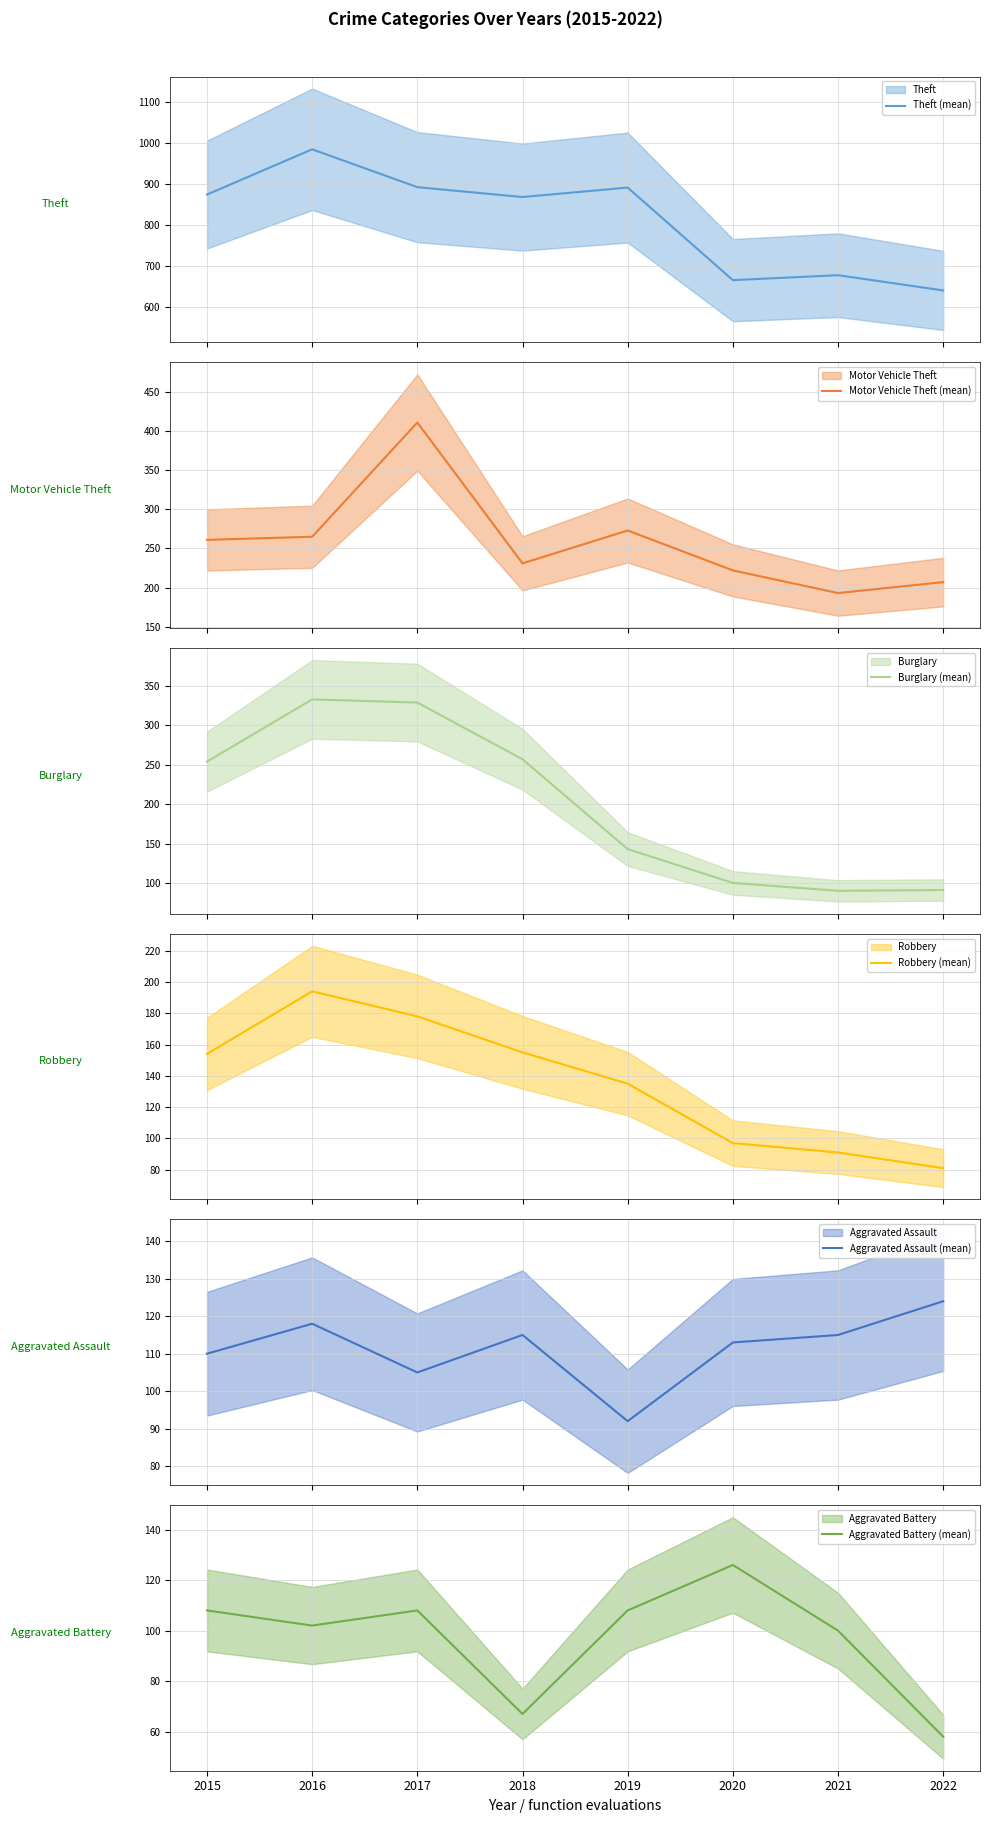

Does the chart display data point markers on the line(s)?

No